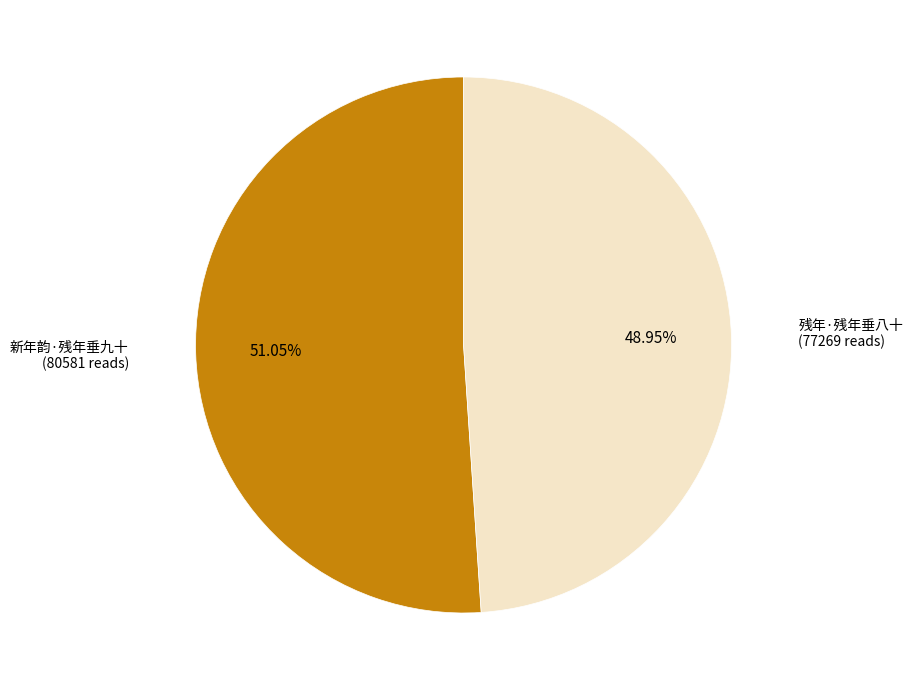

To the nearest percent, what is the combined percentage of 新年韵·残年垂九十 and 残年·残年垂八十?

100%